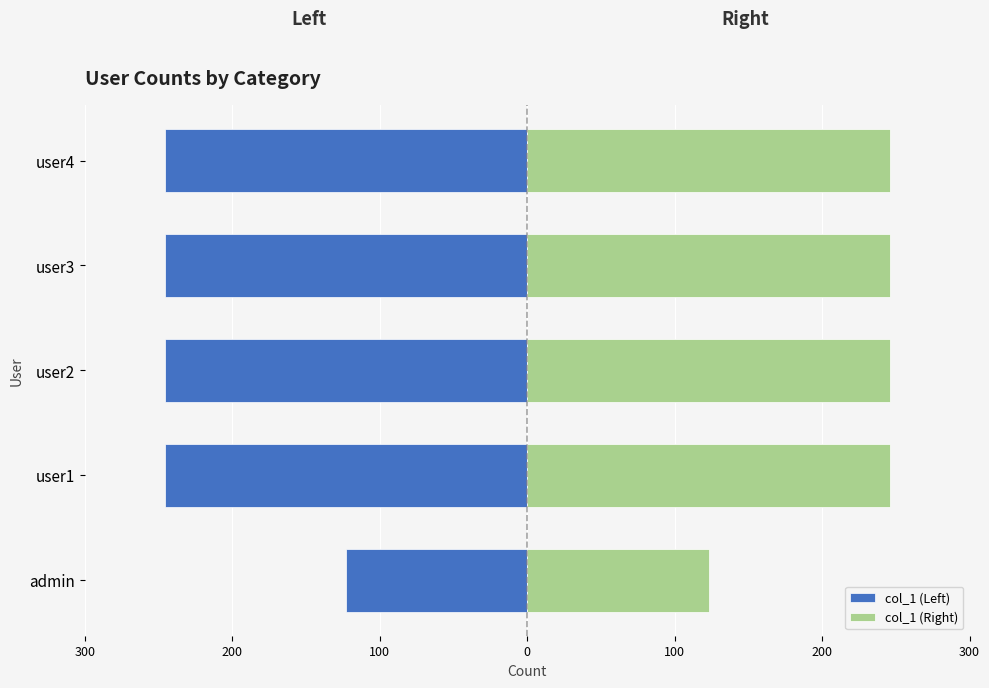

How many series are shown in this chart?

2